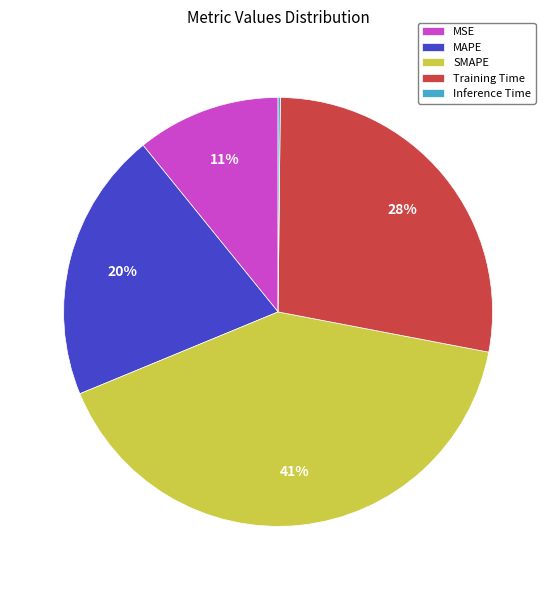

Which has a higher value, MAPE or MSE?

MAPE